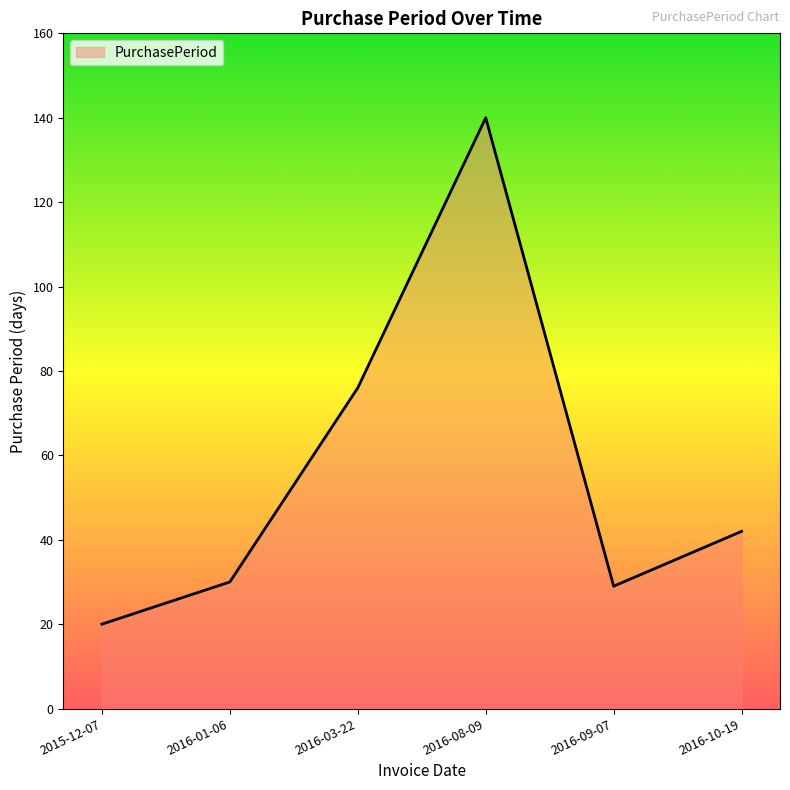

What is the average value?

56